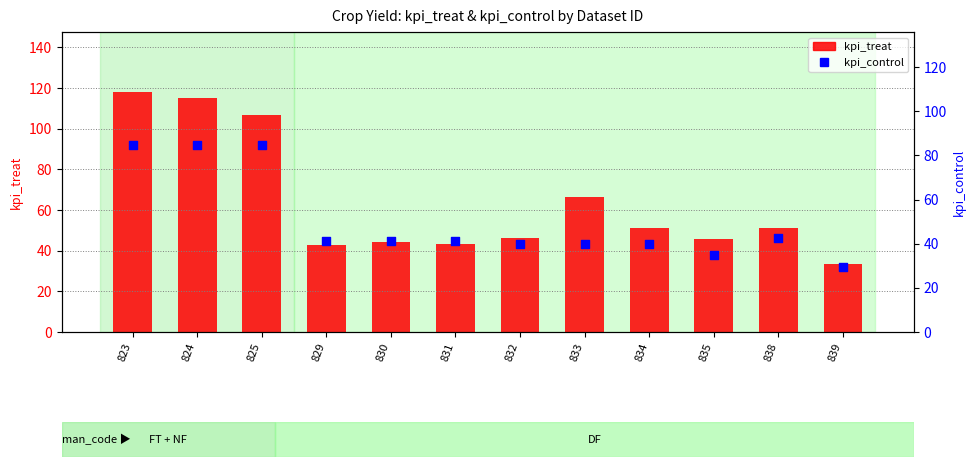

At which category is the sum across all series the highest?

823